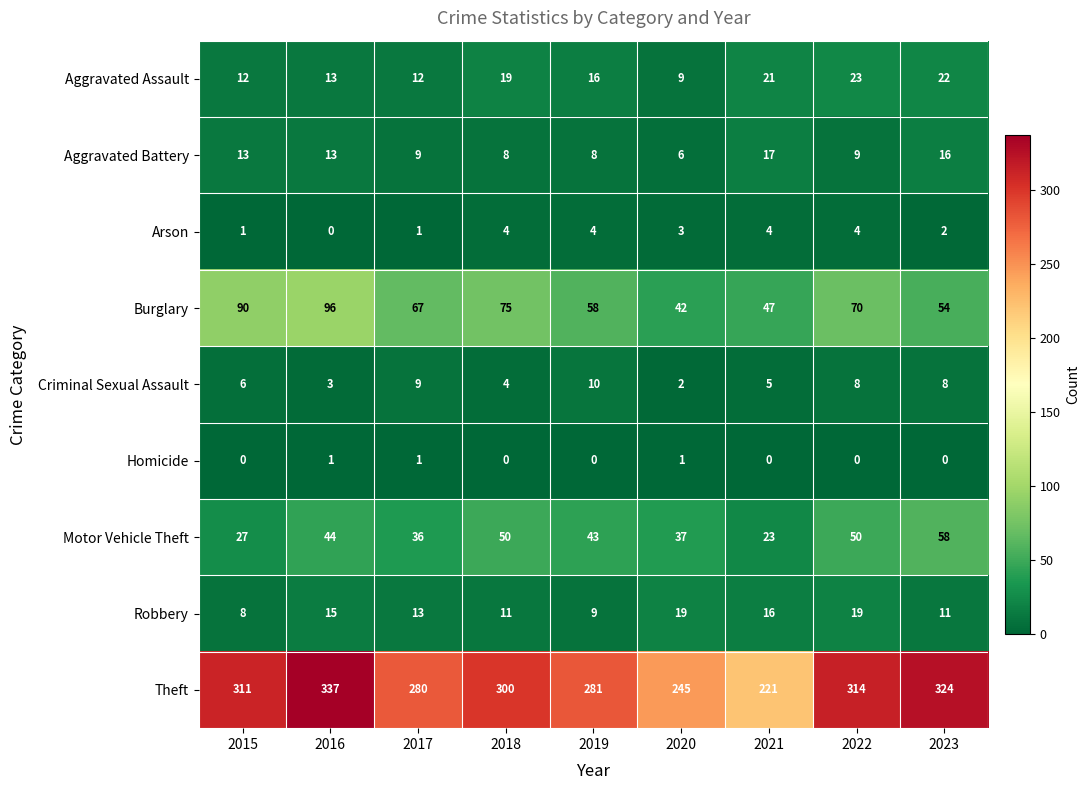

At 2020, list the series in order from largest to smallest.

Theft, Burglary, Motor Vehicle Theft, Robbery, Aggravated Assault, Aggravated Battery, Arson, Criminal Sexual Assault, Homicide